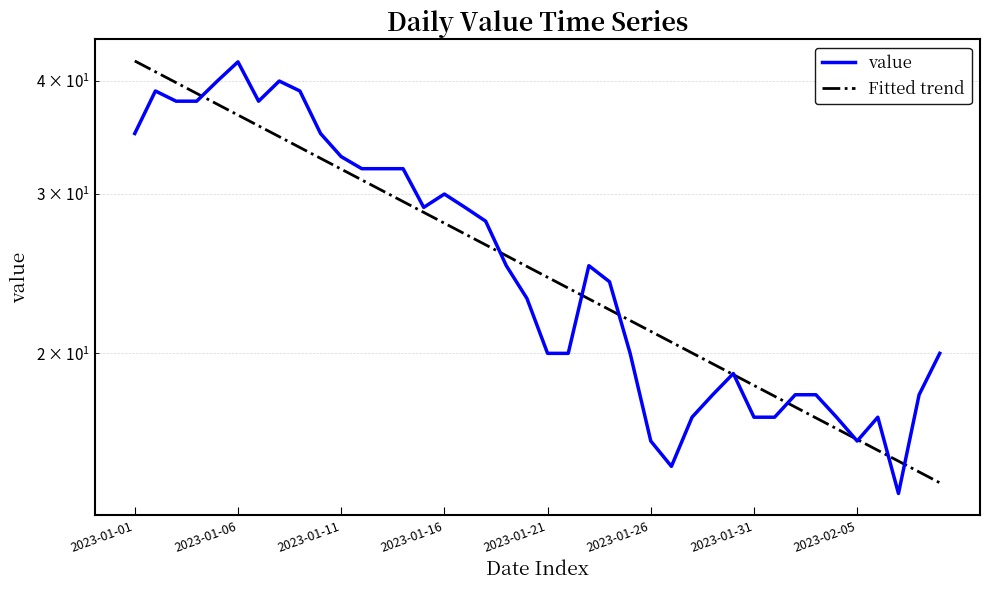

What are all the series names shown in the legend?

value, Fitted trend